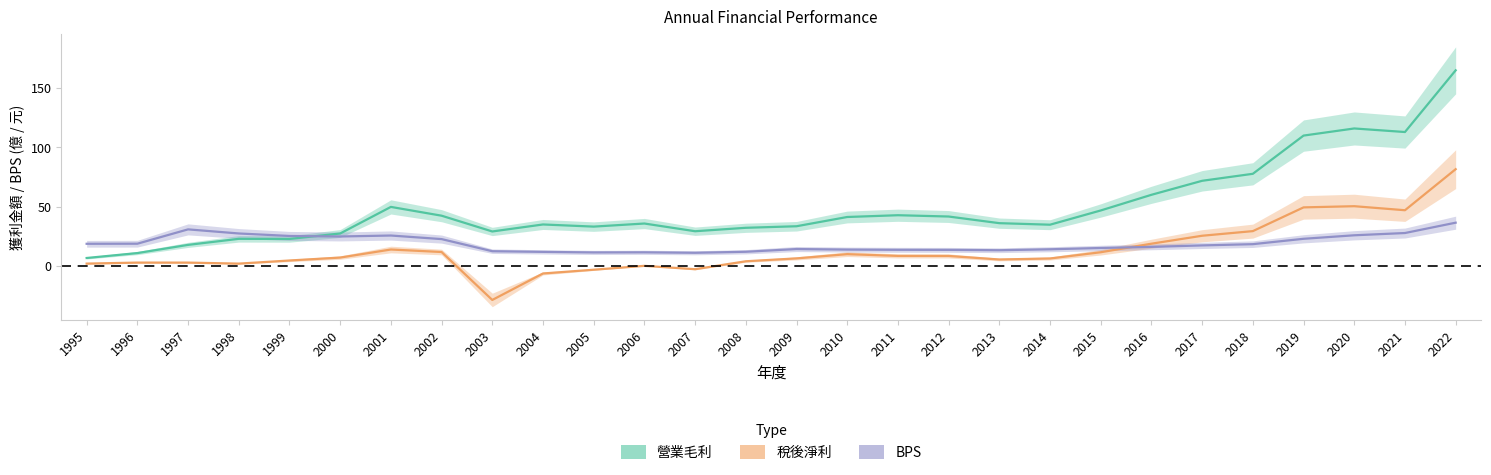

What is the value of the 營業毛利 point at the 1st from the left?

6.8